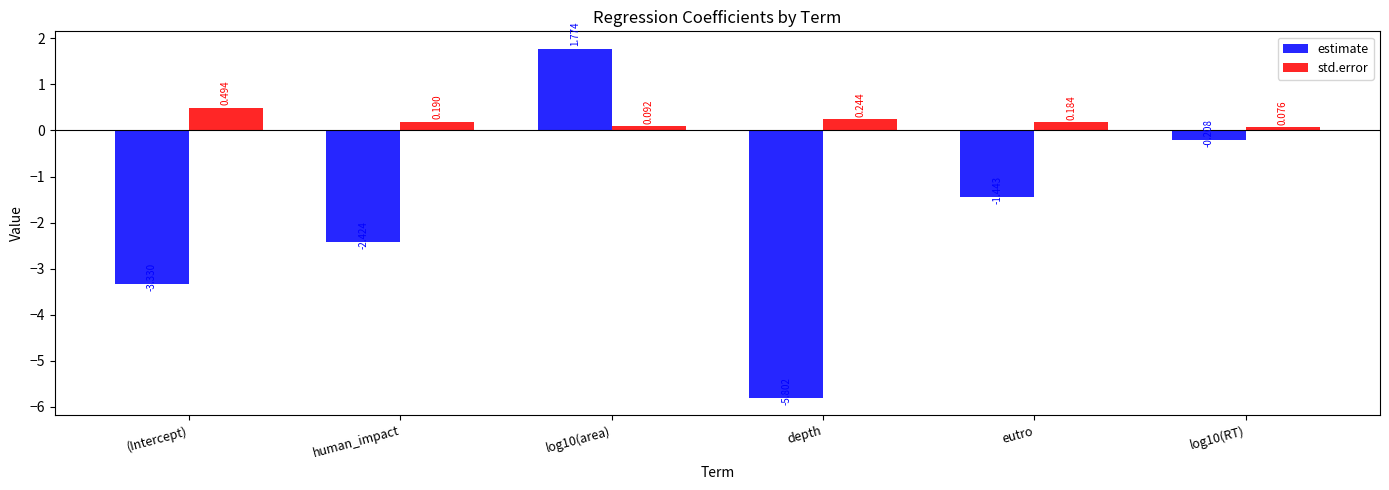

Rank the series by their average value, from highest to lowest.

std.error, estimate